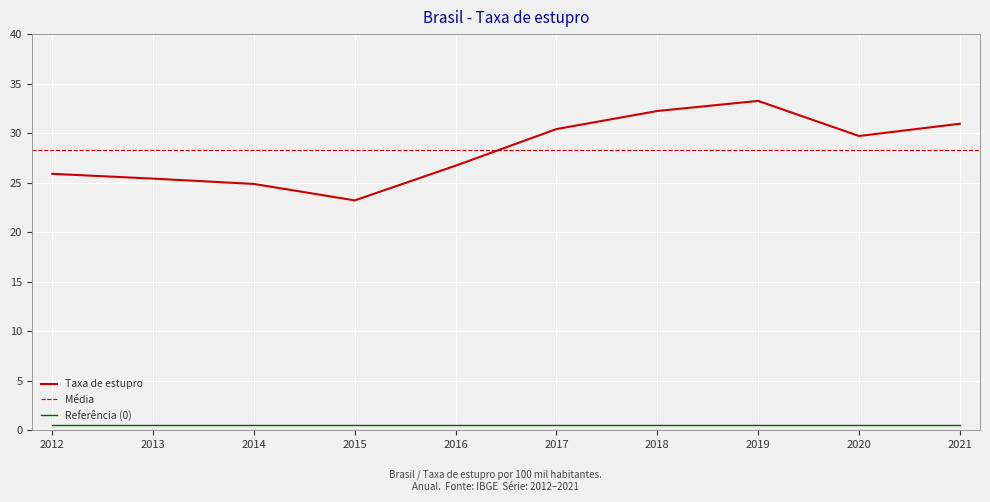

How many points are lower than both their immediate neighbors (excluding endpoints)?

2